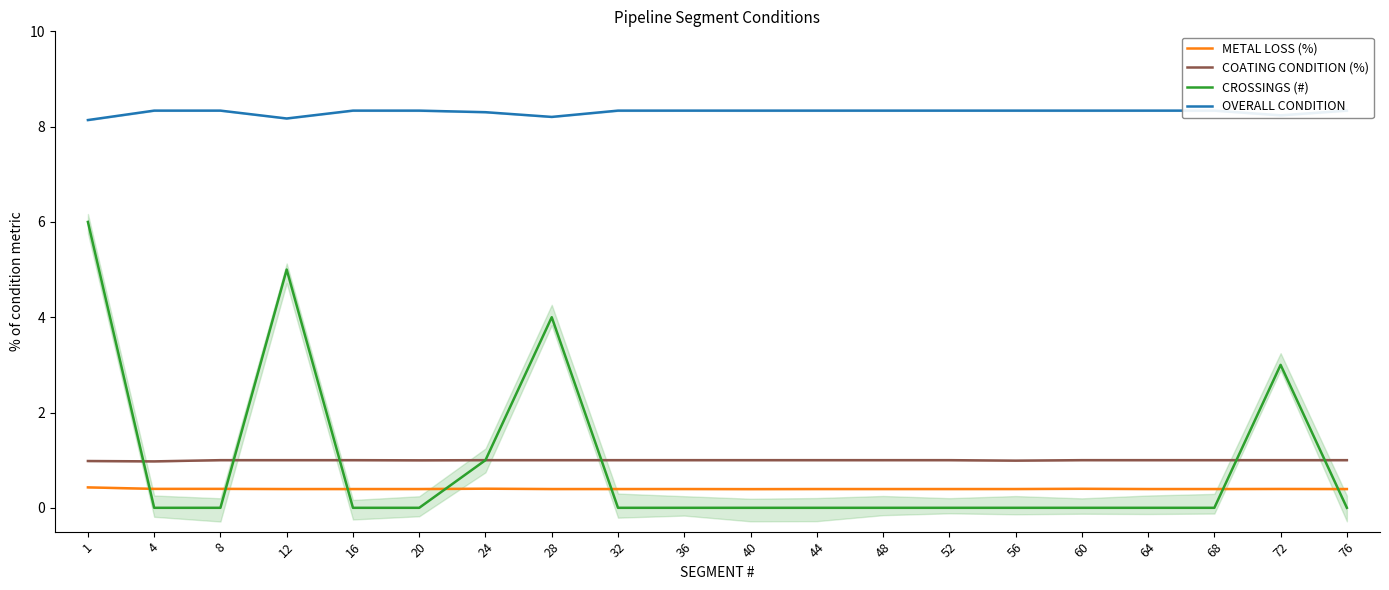

How many categories are shown in the chart?

20